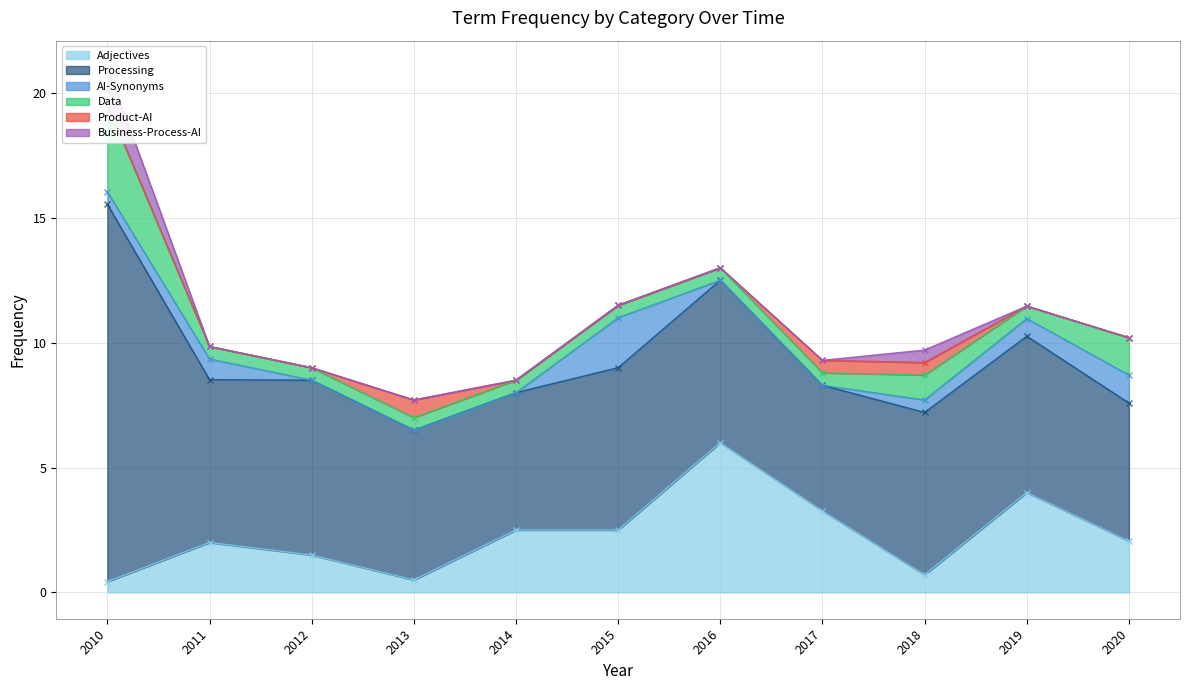

Reading left to right, list all the values displayed in this chart.

Adjectives: 2010=0.4	2011=2.0	2012=1.5	2013=0.5	2014=2.5	2015=2.5	2016=6.0	2017=3.3	2018=0.7	2019=4.0	2020=2.1
Processing: 2010=15.1	2011=6.5	2012=7.0	2013=6.0	2014=5.5	2015=6.5	2016=6.5	2017=5.0	2018=6.5	2019=6.3	2020=5.5
AI-Synonyms: 2010=0.5	2011=0.8	2012=0.0	2013=0.0	2014=0.0	2015=2.0	2016=0.0	2017=0.0	2018=0.5	2019=0.7	2020=1.1
Data: 2010=3.5	2011=0.5	2012=0.5	2013=0.5	2014=0.5	2015=0.5	2016=0.5	2017=0.5	2018=1.0	2019=0.5	2020=1.5
Product-AI: 2010=0.0	2011=0.0	2012=0.0	2013=0.7	2014=0.0	2015=0.0	2016=0.0	2017=0.5	2018=0.5	2019=0.0	2020=0.0
Business-Process-AI: 2010=1.5	2011=0.0	2012=0.0	2013=0.0	2014=0.0	2015=0.0	2016=0.0	2017=0.0	2018=0.5	2019=0.0	2020=0.0